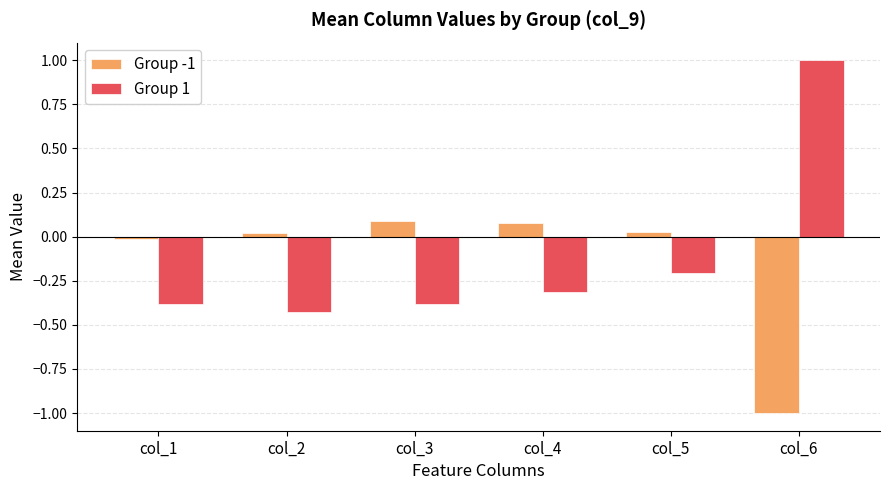

At which category is the sum across all series the highest?

col_6